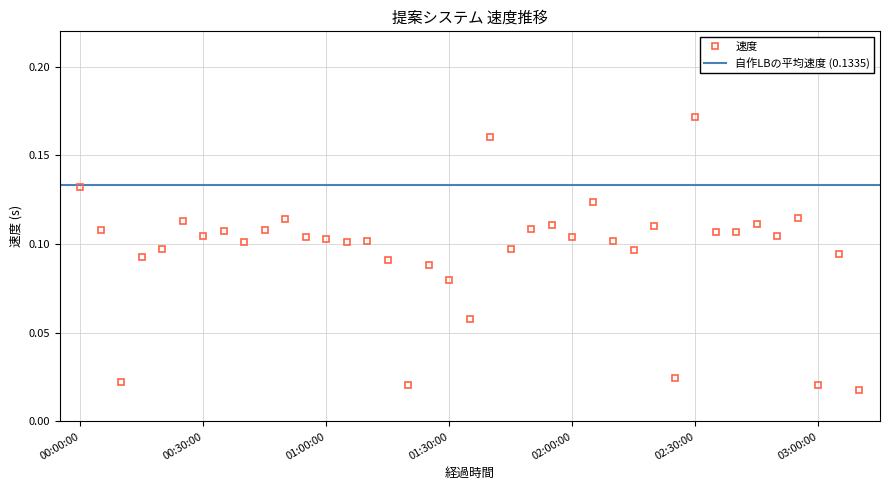

At which category does the data reach its first local peak?

00:25:00